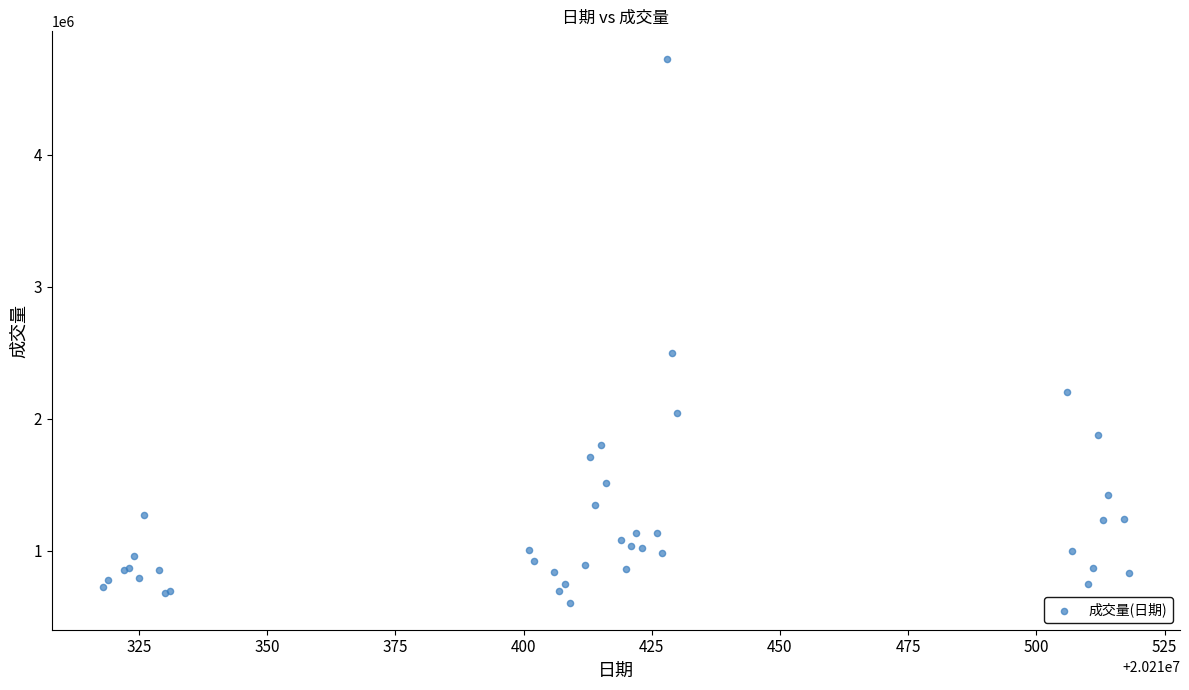

What Y value in the scatter plot is closest to 2667672?

2495384